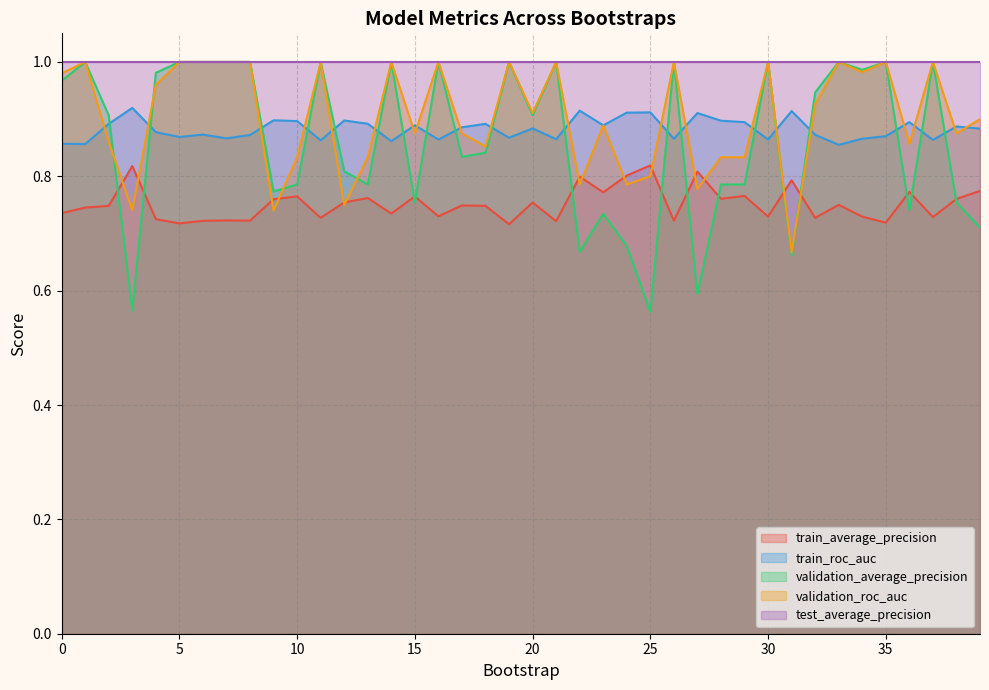

True or false: validation_average_precision and train_roc_auc intersect in this chart.

True